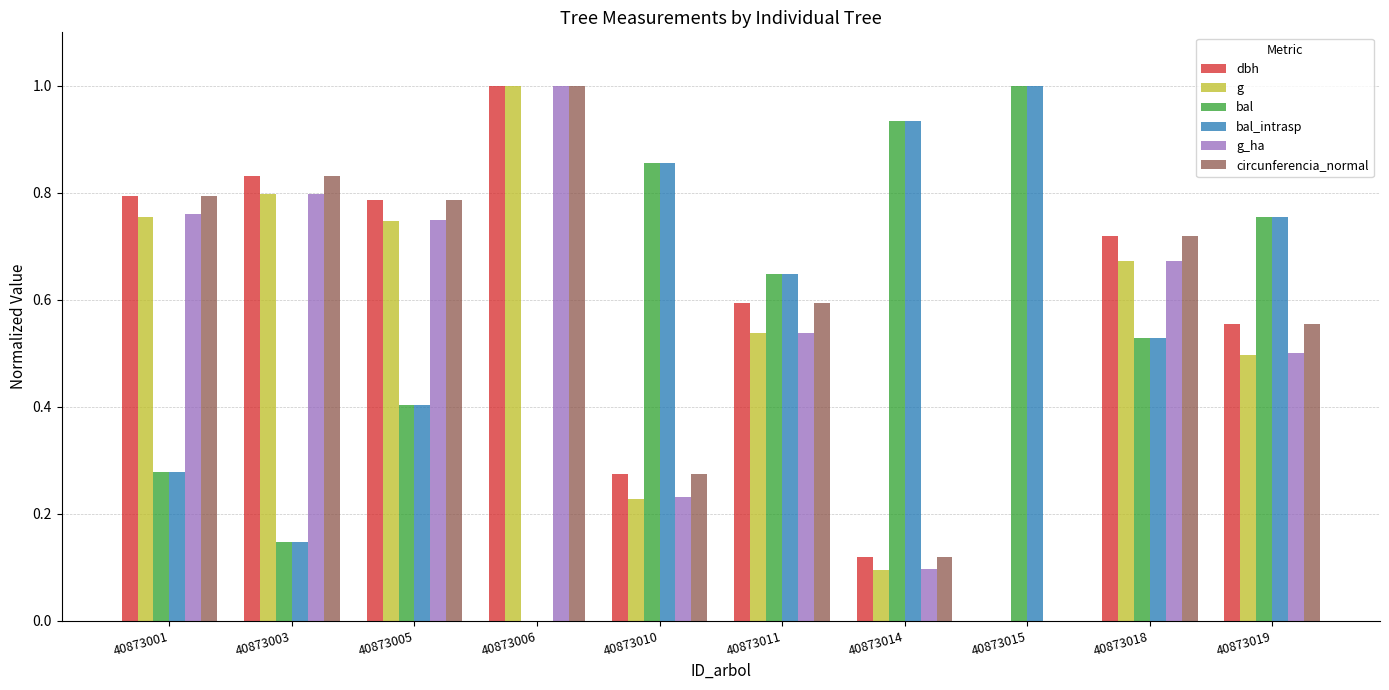

What are all the series names shown in the legend?

dbh, g, bal, bal_intrasp, g_ha, circunferencia_normal